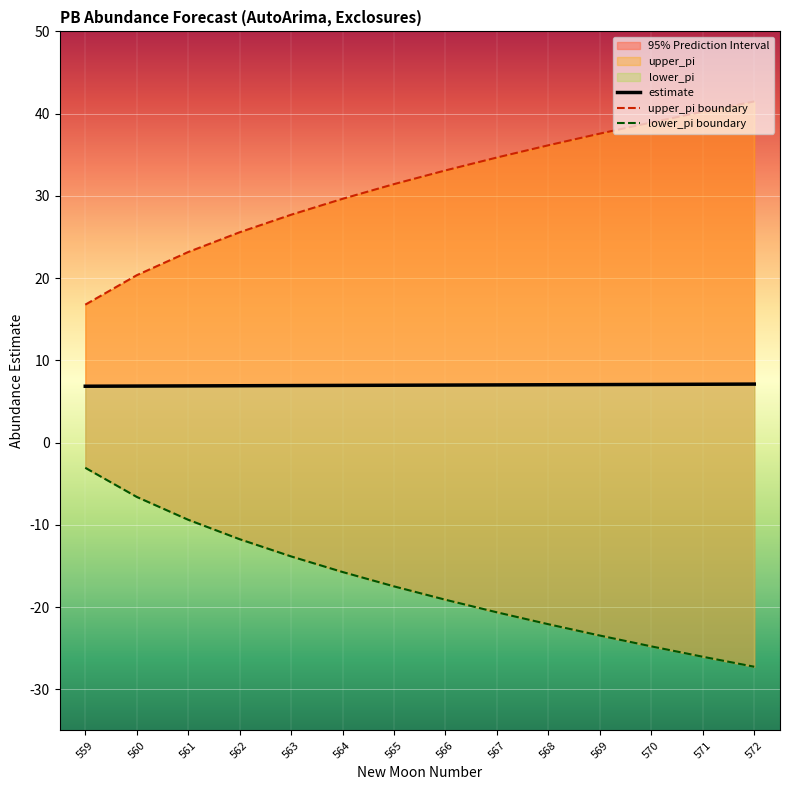

List the series in order of their overall mean, highest first.

upper_pi, estimate, lower_pi